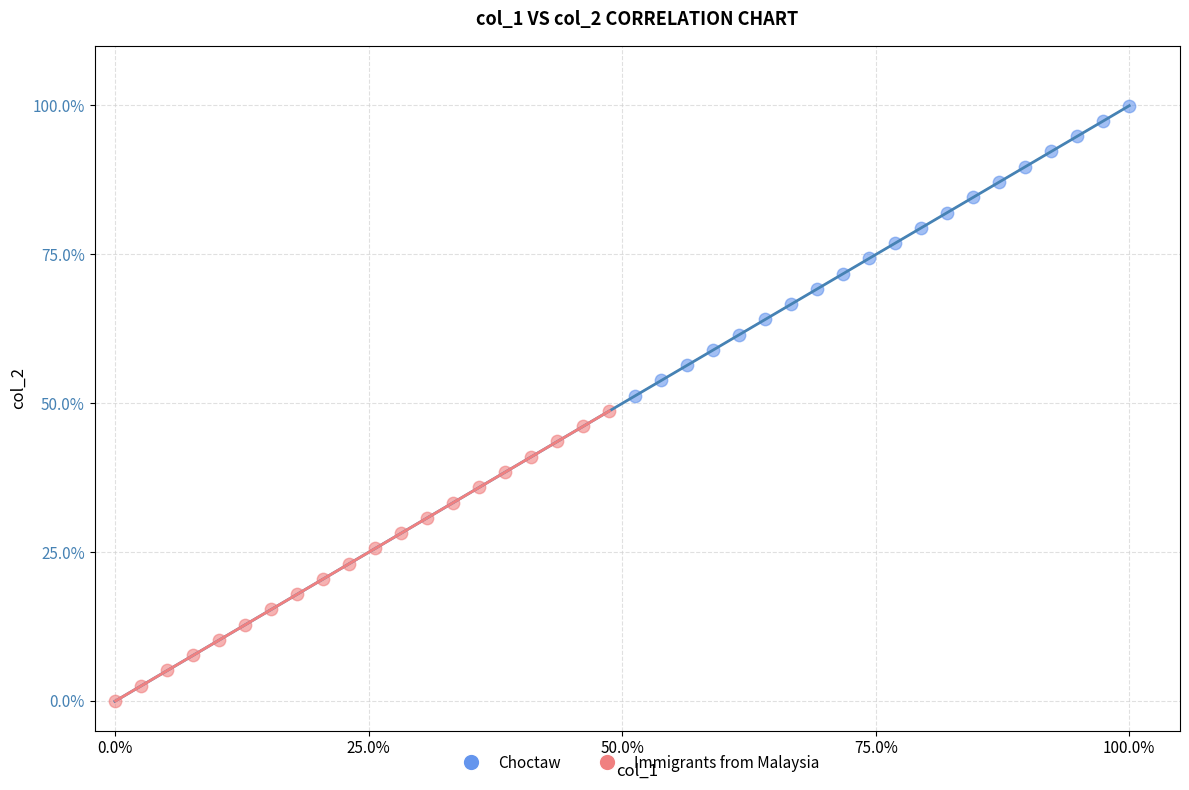

Which series contains the lowest Y value?

Immigrants from Malaysia